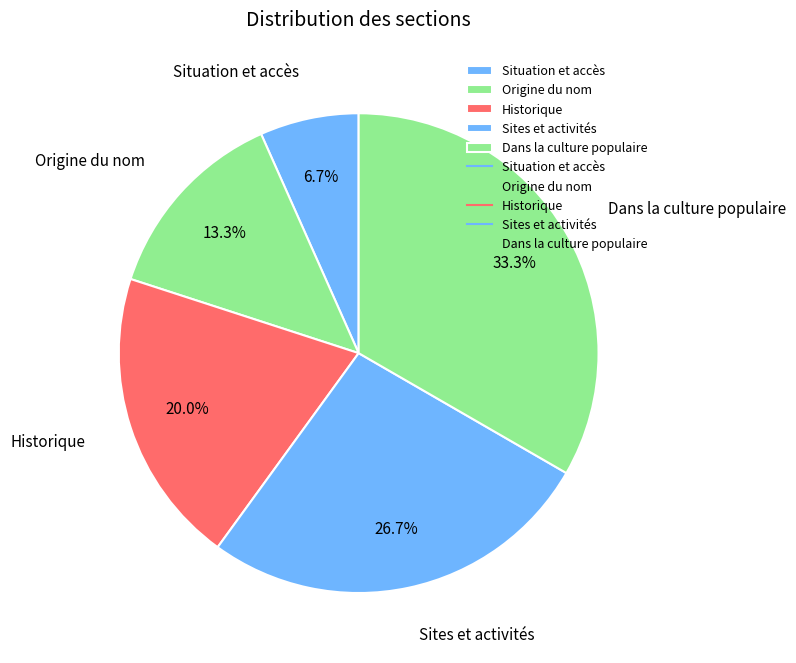

What is the ratio of the value at Historique to the value at Origine du nom?

1.5